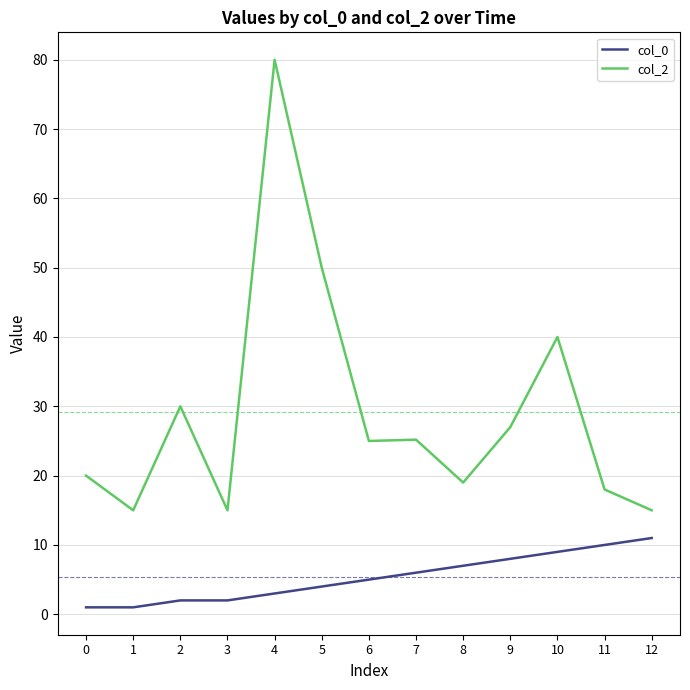

What is the total value across all series at 11?

28.0